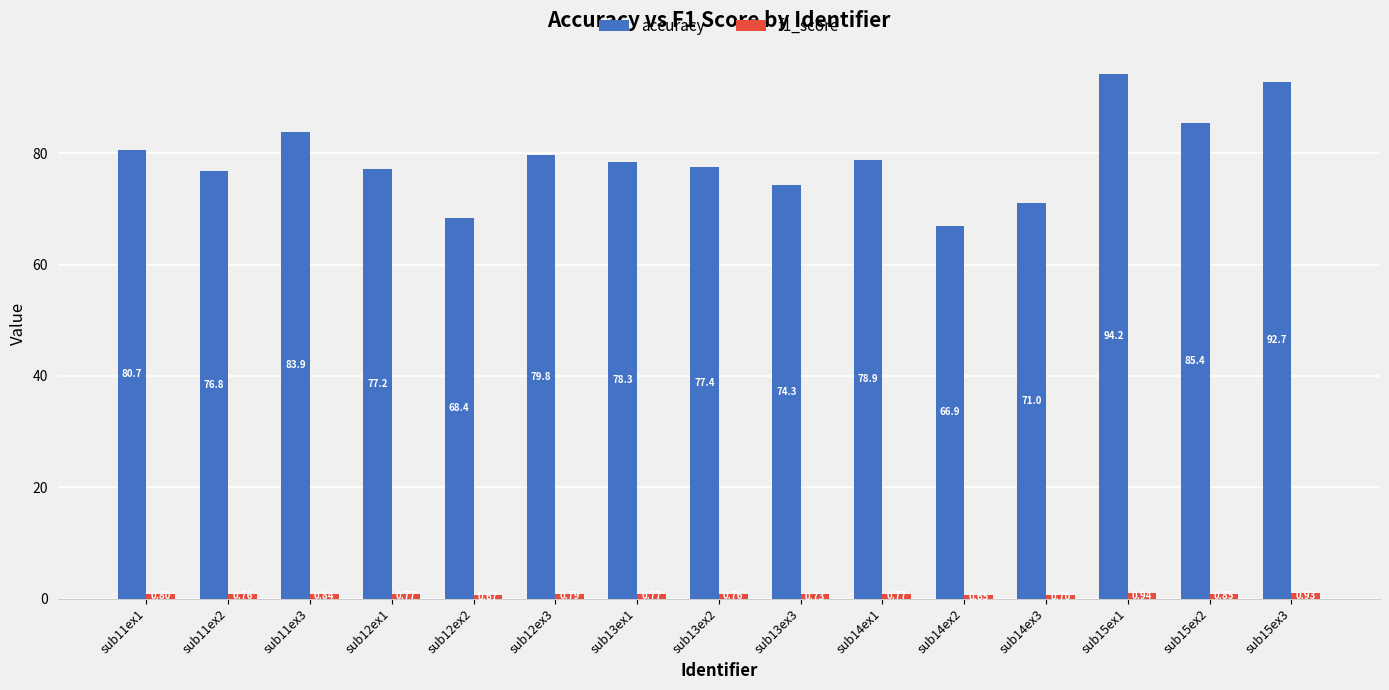

How many bars are there in each group?

2